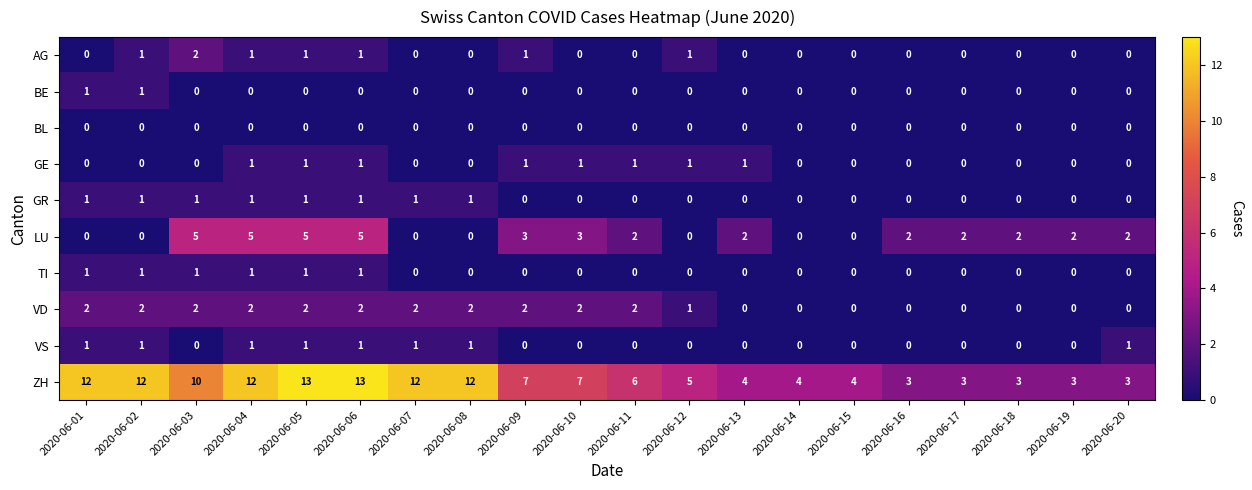

What is the total value across all series at 2020-06-06?

25